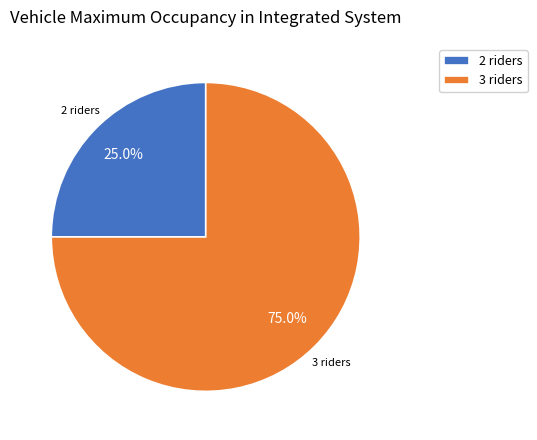

Which category has the biggest portion of the pie?

3 riders